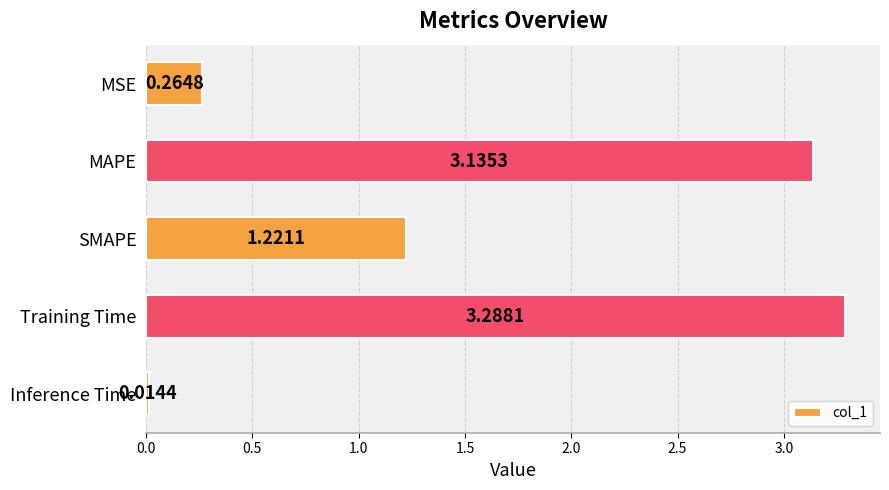

What is the change in value from MSE to Inference Time?

-0.3